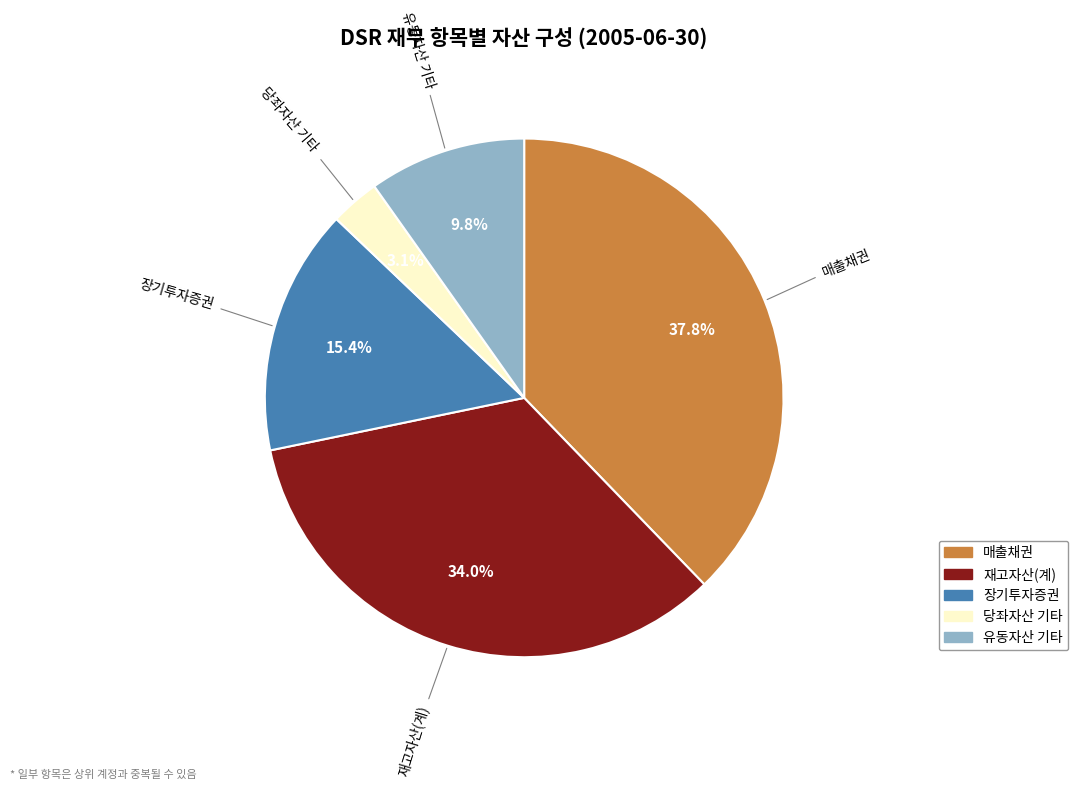

Is there a majority slice in this chart?

No